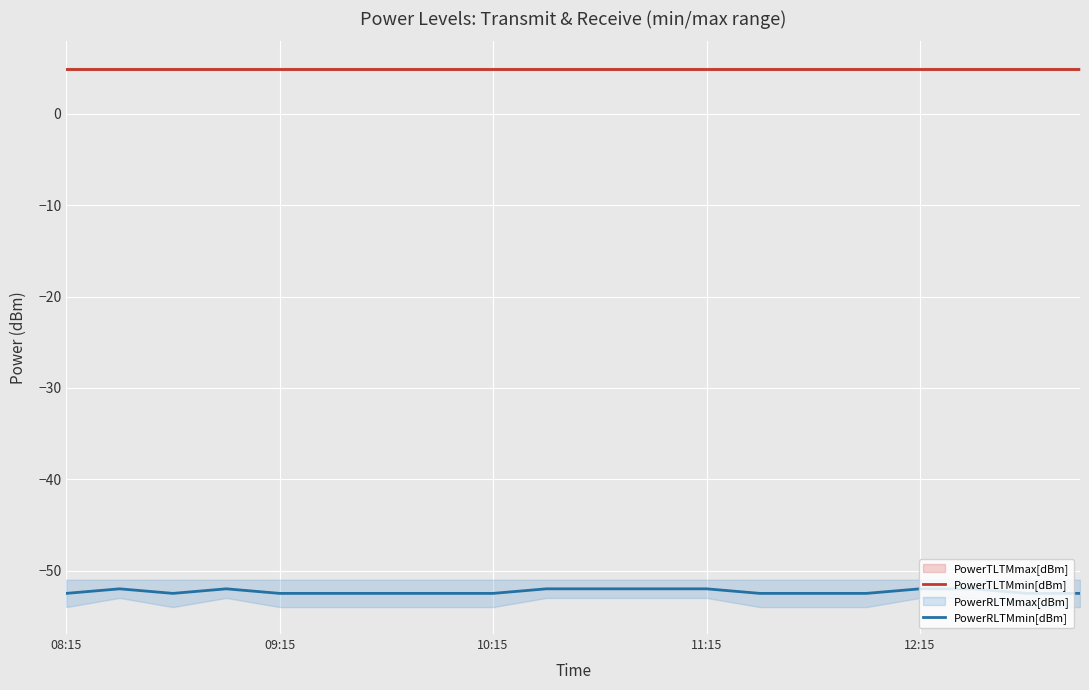

What is the highest value of the PowerTLTMmin[dBm] series?

4.9